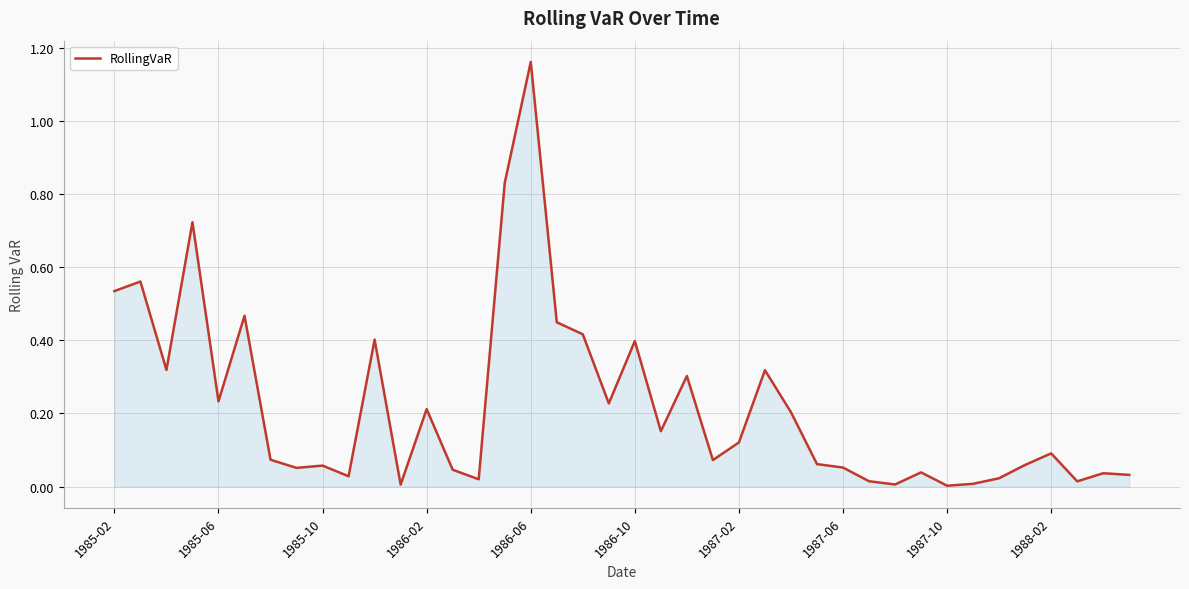

Does the chart have visible grid lines?

Yes